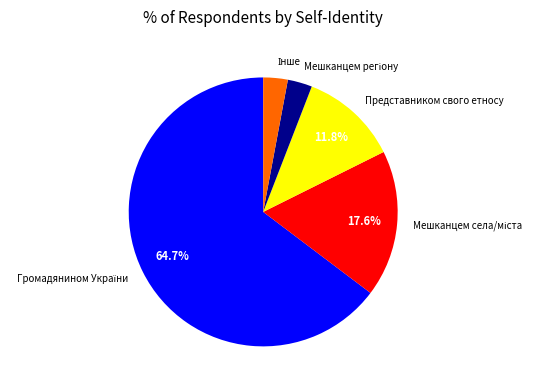

Count the number of slices in the pie.

5